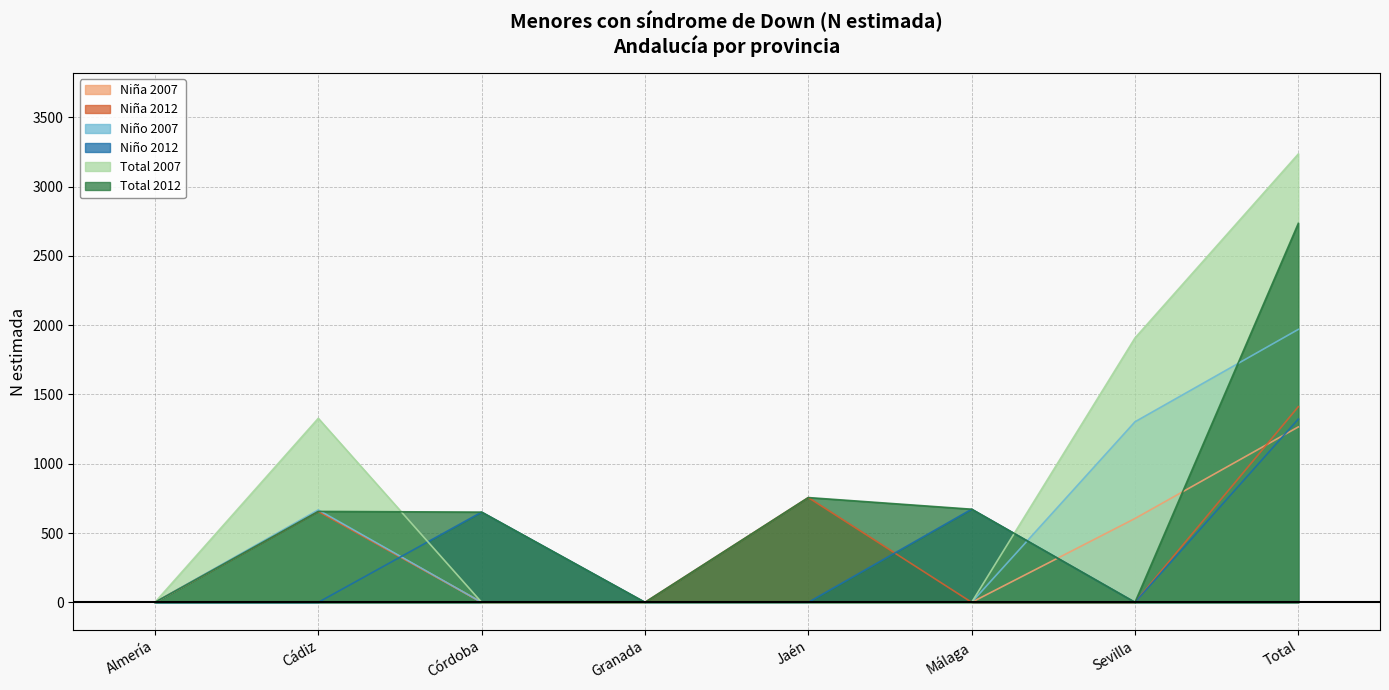

True or false: Total 2012 and Total 2007 cross at least once.

True